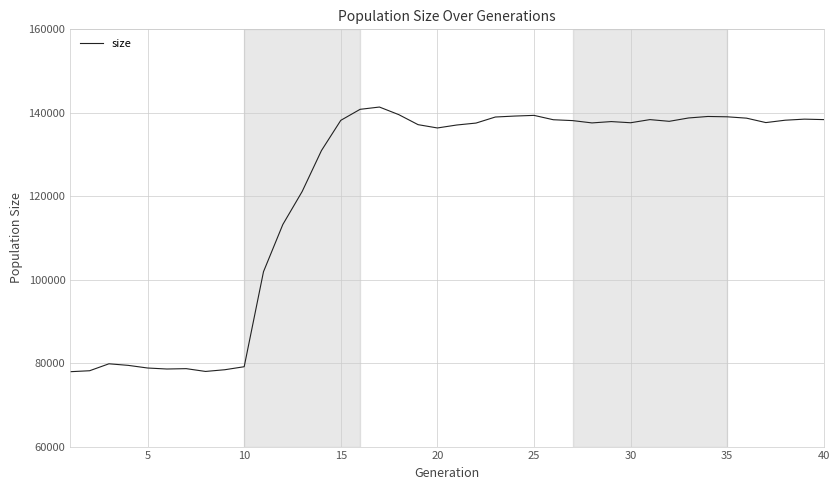

Is this an area chart (filled region under the line)?

No